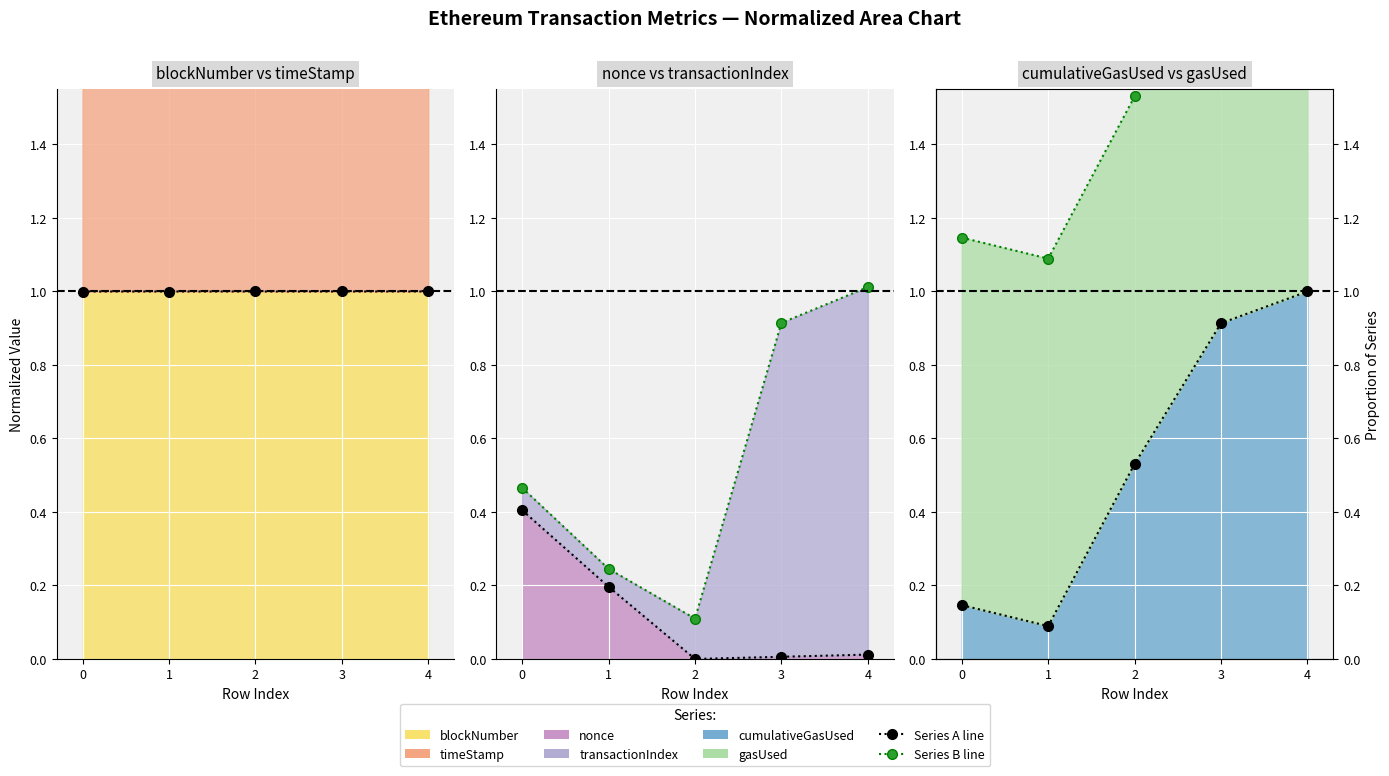

What is the difference between the highest and lowest values at 2?

2.0